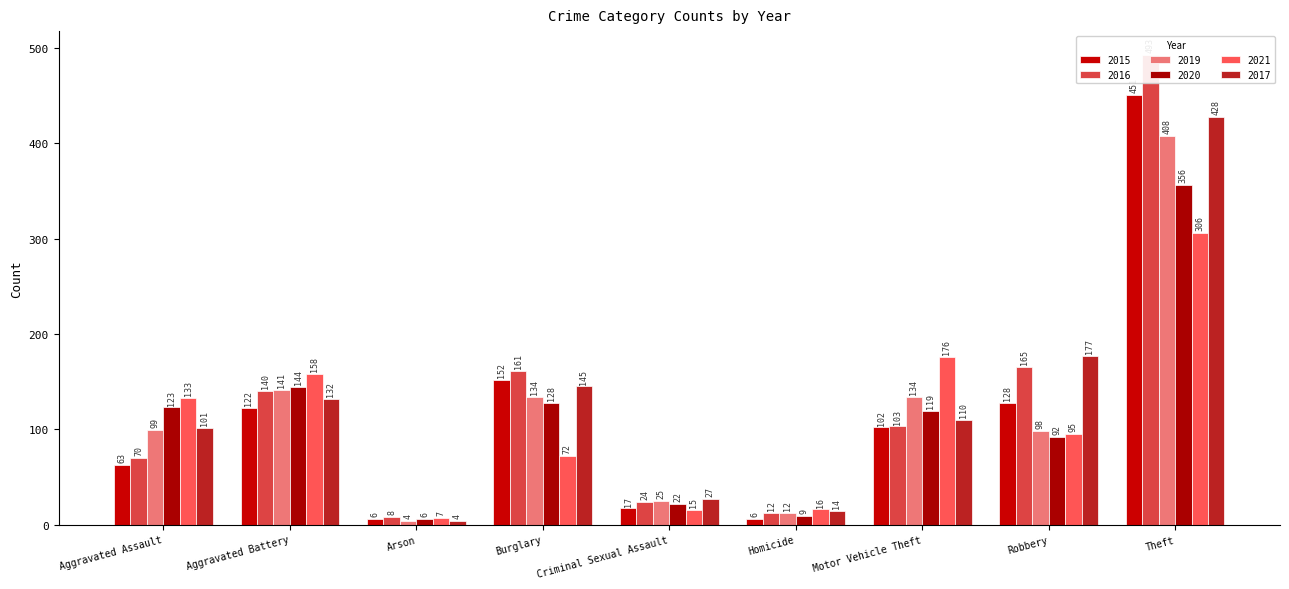

Where is 2021 nearest to the value 156?

Aggravated Battery